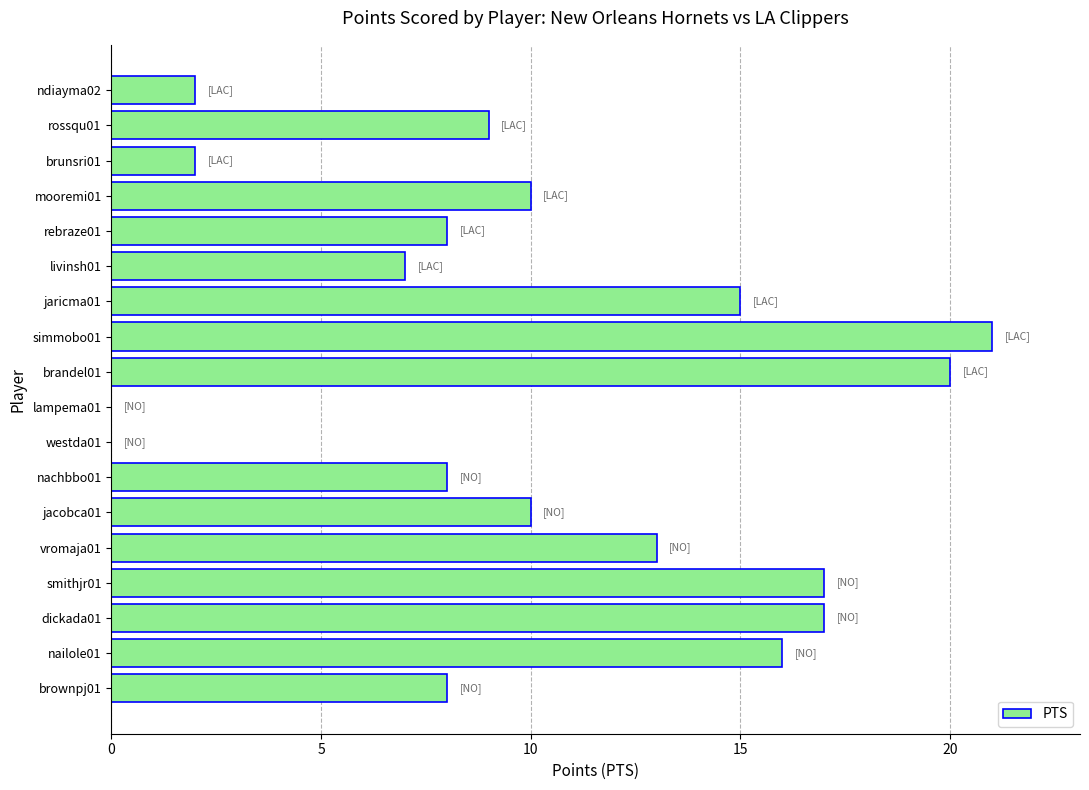

What is the maximum value shown in the chart?

21